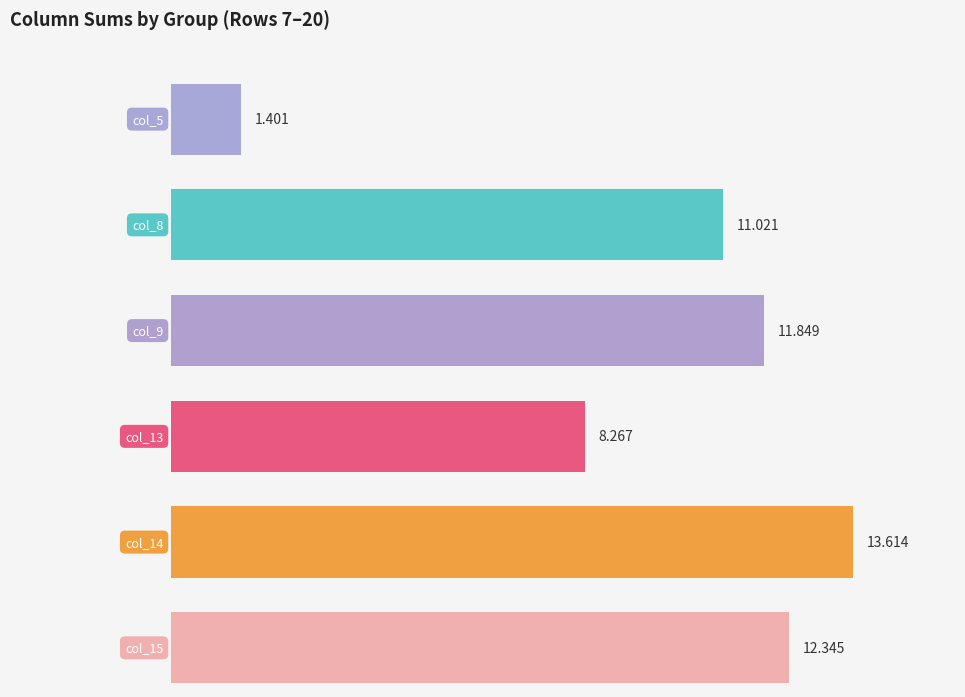

Reading left to right, transcribe all the data shown in this chart.

col_5: 0.0	0.0	0.1	0.1	0.2	0.2	0.2	0.1	0.2	0.2	0.1	0.1	0.0	0.0
col_8: 0.0	0.2	0.5	0.8	1.4	1.4	1.7	1.5	1.3	1.0	0.6	0.4	0.2	0.0
col_9: 0.0	0.2	0.2	0.3	0.6	1.0	1.8	1.7	1.8	1.8	1.4	0.8	0.3	0.0
col_13: 0.0	0.2	0.2	0.1	0.3	0.5	1.3	1.2	1.4	1.6	1.1	0.3	0.1	0.1
col_14: 0.0	0.2	0.8	1.4	1.7	1.8	1.7	1.7	1.4	1.2	0.7	0.7	0.3	0.0
col_15: 0.0	0.2	0.7	1.1	1.7	1.6	1.4	1.5	1.4	1.0	0.9	0.7	0.2	0.1